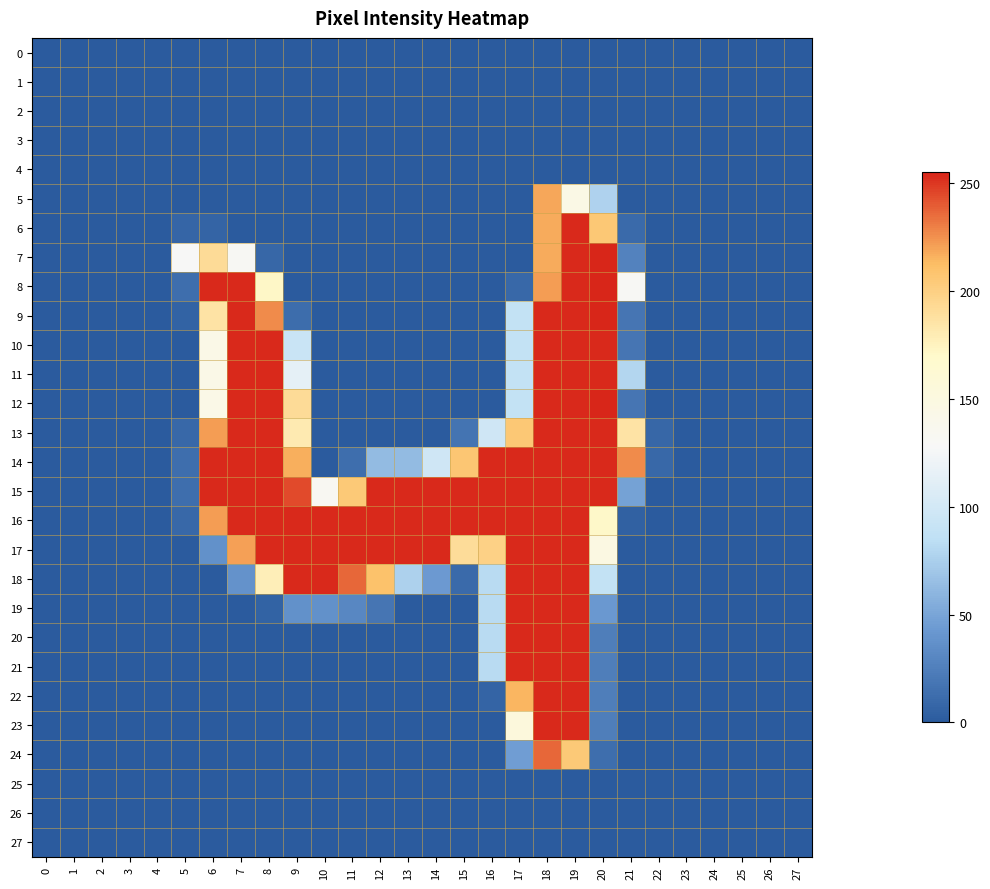

Reading left to right, extract all data points from this chart.

0: 0=0	1=0	2=0	3=0	4=0	5=0	6=0	7=0	8=0	9=0	10=0	11=0	12=0	13=0	14=0	15=0	16=0	17=0	18=0	19=0	20=0	21=0	22=0	23=0	24=0	25=0	26=0	27=0
1: 0=0	1=0	2=0	3=0	4=0	5=0	6=0	7=0	8=0	9=0	10=0	11=0	12=0	13=0	14=0	15=0	16=0	17=0	18=0	19=0	20=0	21=0	22=0	23=0	24=0	25=0	26=0	27=0
2: 0=0	1=0	2=0	3=0	4=0	5=0	6=0	7=0	8=0	9=0	10=0	11=0	12=0	13=0	14=0	15=0	16=0	17=0	18=0	19=0	20=0	21=0	22=0	23=0	24=0	25=0	26=0	27=0
3: 0=0	1=0	2=0	3=0	4=0	5=0	6=0	7=0	8=0	9=0	10=0	11=0	12=0	13=0	14=0	15=0	16=0	17=0	18=0	19=0	20=0	21=0	22=0	23=0	24=0	25=0	26=0	27=0
4: 0=0	1=0	2=0	3=0	4=0	5=0	6=0	7=0	8=0	9=0	10=0	11=0	12=0	13=0	14=0	15=0	16=0	17=0	18=0	19=0	20=0	21=0	22=0	23=0	24=0	25=0	26=0	27=0
5: 0=0	1=0	2=0	3=0	4=0	5=0	6=0	7=0	8=0	9=0	10=0	11=0	12=0	13=0	14=0	15=0	16=0	17=0	18=219	19=145	20=77	21=0	22=0	23=0	24=0	25=0	26=0	27=0
6: 0=0	1=0	2=0	3=0	4=0	5=7	6=6	7=0	8=0	9=0	10=0	11=0	12=0	13=0	14=0	15=0	16=0	17=0	18=218	19=254	20=206	21=10	22=0	23=0	24=0	25=0	26=0	27=0
7: 0=0	1=0	2=0	3=0	4=0	5=128	6=192	7=131	8=8	9=0	10=0	11=0	12=0	13=0	14=0	15=0	16=0	17=0	18=218	19=254	20=255	21=27	22=0	23=0	24=0	25=0	26=0	27=0
8: 0=0	1=0	2=0	3=0	4=0	5=13	6=254	7=254	8=172	9=0	10=0	11=0	12=0	13=0	14=0	15=0	16=0	17=9	18=222	19=254	20=255	21=130	22=0	23=0	24=0	25=0	26=0	27=0
9: 0=0	1=0	2=0	3=0	4=0	5=5	6=186	7=254	8=227	9=12	10=0	11=0	12=0	13=0	14=0	15=0	16=0	17=88	18=254	19=254	20=255	21=18	22=0	23=0	24=0	25=0	26=0	27=0
10: 0=0	1=0	2=0	3=0	4=0	5=0	6=143	7=254	8=254	9=93	10=0	11=0	12=0	13=0	14=0	15=0	16=0	17=88	18=254	19=254	20=254	21=18	22=0	23=0	24=0	25=0	26=0	27=0
11: 0=0	1=0	2=0	3=0	4=0	5=0	6=143	7=254	8=254	9=114	10=0	11=0	12=0	13=0	14=0	15=0	16=0	17=88	18=254	19=254	20=254	21=79	22=0	23=0	24=0	25=0	26=0	27=0
12: 0=0	1=0	2=0	3=0	4=0	5=0	6=143	7=254	8=254	9=192	10=0	11=0	12=0	13=0	14=0	15=0	16=0	17=88	18=254	19=254	20=255	21=18	22=0	23=0	24=0	25=0	26=0	27=0
13: 0=0	1=0	2=0	3=0	4=0	5=9	6=222	7=254	8=254	9=181	10=0	11=0	12=0	13=0	14=0	15=17	16=97	17=206	18=254	19=254	20=254	21=186	22=8	23=0	24=0	25=0	26=0	27=0
14: 0=0	1=0	2=0	3=0	4=0	5=13	6=254	7=254	8=254	9=217	10=0	11=13	12=63	13=63	14=97	15=207	16=254	17=254	18=254	19=254	20=254	21=227	22=9	23=0	24=0	25=0	26=0	27=0
15: 0=0	1=0	2=0	3=0	4=0	5=13	6=254	7=254	8=254	9=245	10=132	11=205	12=254	13=254	14=254	15=254	16=254	17=254	18=254	19=254	20=254	21=48	22=0	23=0	24=0	25=0	26=0	27=0
16: 0=0	1=0	2=0	3=0	4=0	5=9	6=222	7=254	8=254	9=254	10=254	11=254	12=254	13=254	14=254	15=254	16=254	17=254	18=254	19=254	20=171	21=4	22=0	23=0	24=0	25=0	26=0	27=0
17: 0=0	1=0	2=0	3=0	4=0	5=0	6=37	7=221	8=254	9=254	10=254	11=254	12=254	13=254	14=254	15=191	16=199	17=254	18=254	19=254	20=148	21=0	22=0	23=0	24=0	25=0	26=0	27=0
18: 0=0	1=0	2=0	3=0	4=0	5=0	6=0	7=38	8=178	9=254	10=254	11=237	12=210	13=76	14=43	15=10	16=82	17=254	18=254	19=254	20=88	21=0	22=0	23=0	24=0	25=0	26=0	27=0
19: 0=0	1=0	2=0	3=0	4=0	5=0	6=0	7=0	8=5	9=37	10=37	11=30	12=18	13=0	14=0	15=0	16=82	17=254	18=254	19=254	20=42	21=0	22=0	23=0	24=0	25=0	26=0	27=0
20: 0=0	1=0	2=0	3=0	4=0	5=0	6=0	7=0	8=0	9=0	10=0	11=0	12=0	13=0	14=0	15=0	16=82	17=254	18=254	19=254	20=24	21=0	22=0	23=0	24=0	25=0	26=0	27=0
21: 0=0	1=0	2=0	3=0	4=0	5=0	6=0	7=0	8=0	9=0	10=0	11=0	12=0	13=0	14=0	15=0	16=82	17=254	18=254	19=254	20=24	21=0	22=0	23=0	24=0	25=0	26=0	27=0
22: 0=0	1=0	2=0	3=0	4=0	5=0	6=0	7=0	8=0	9=0	10=0	11=0	12=0	13=0	14=0	15=0	16=6	17=215	18=254	19=254	20=24	21=0	22=0	23=0	24=0	25=0	26=0	27=0
23: 0=0	1=0	2=0	3=0	4=0	5=0	6=0	7=0	8=0	9=0	10=0	11=0	12=0	13=0	14=0	15=0	16=0	17=154	18=254	19=254	20=24	21=0	22=0	23=0	24=0	25=0	26=0	27=0
24: 0=0	1=0	2=0	3=0	4=0	5=0	6=0	7=0	8=0	9=0	10=0	11=0	12=0	13=0	14=0	15=0	16=0	17=45	18=237	19=205	20=13	21=0	22=0	23=0	24=0	25=0	26=0	27=0
25: 0=0	1=0	2=0	3=0	4=0	5=0	6=0	7=0	8=0	9=0	10=0	11=0	12=0	13=0	14=0	15=0	16=0	17=0	18=0	19=0	20=0	21=0	22=0	23=0	24=0	25=0	26=0	27=0
26: 0=0	1=0	2=0	3=0	4=0	5=0	6=0	7=0	8=0	9=0	10=0	11=0	12=0	13=0	14=0	15=0	16=0	17=0	18=0	19=0	20=0	21=0	22=0	23=0	24=0	25=0	26=0	27=0
27: 0=0	1=0	2=0	3=0	4=0	5=0	6=0	7=0	8=0	9=0	10=0	11=0	12=0	13=0	14=0	15=0	16=0	17=0	18=0	19=0	20=0	21=0	22=0	23=0	24=0	25=0	26=0	27=0